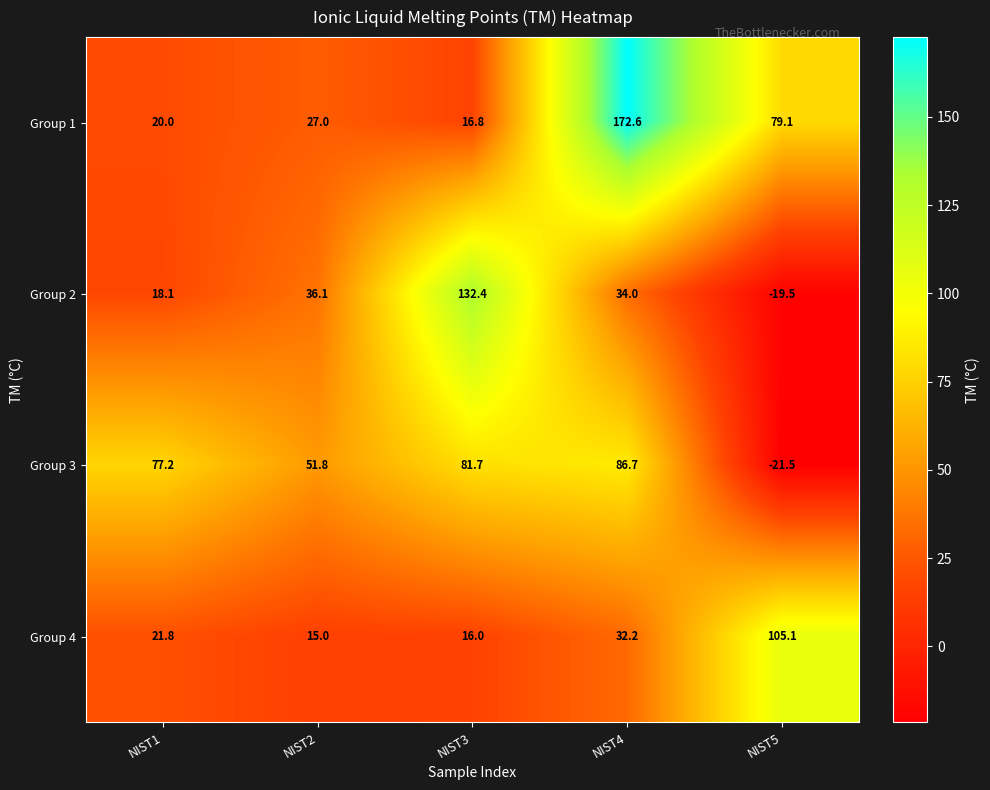

At which label does Group 2 reach its peak?

NIST3